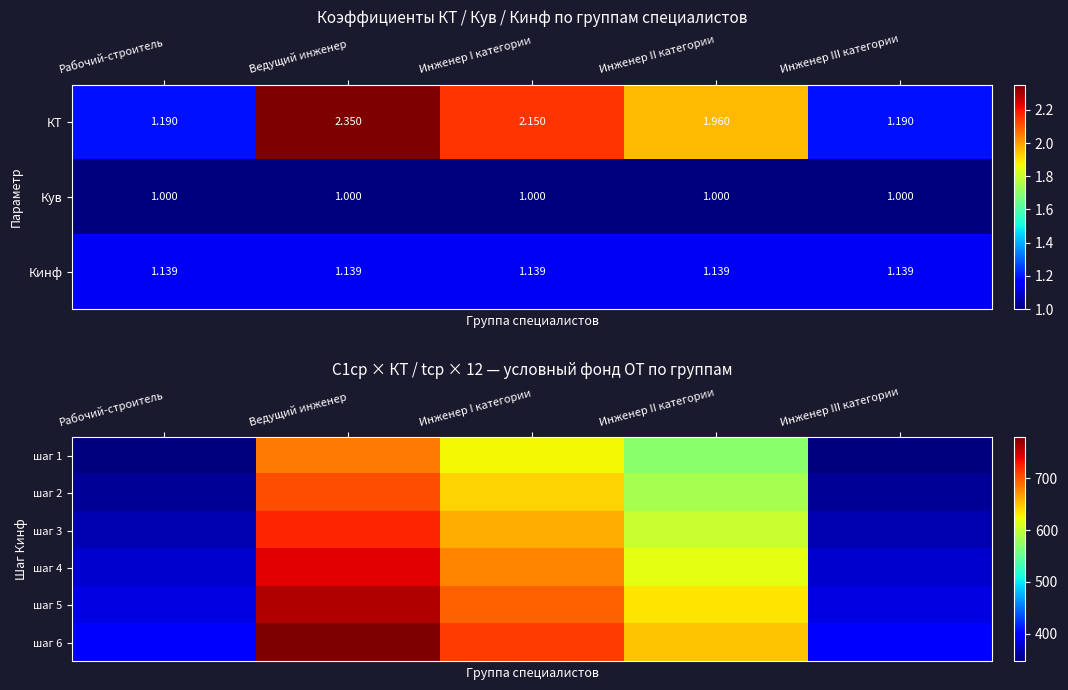

Which series has the largest range (max minus min)?

шаг 6